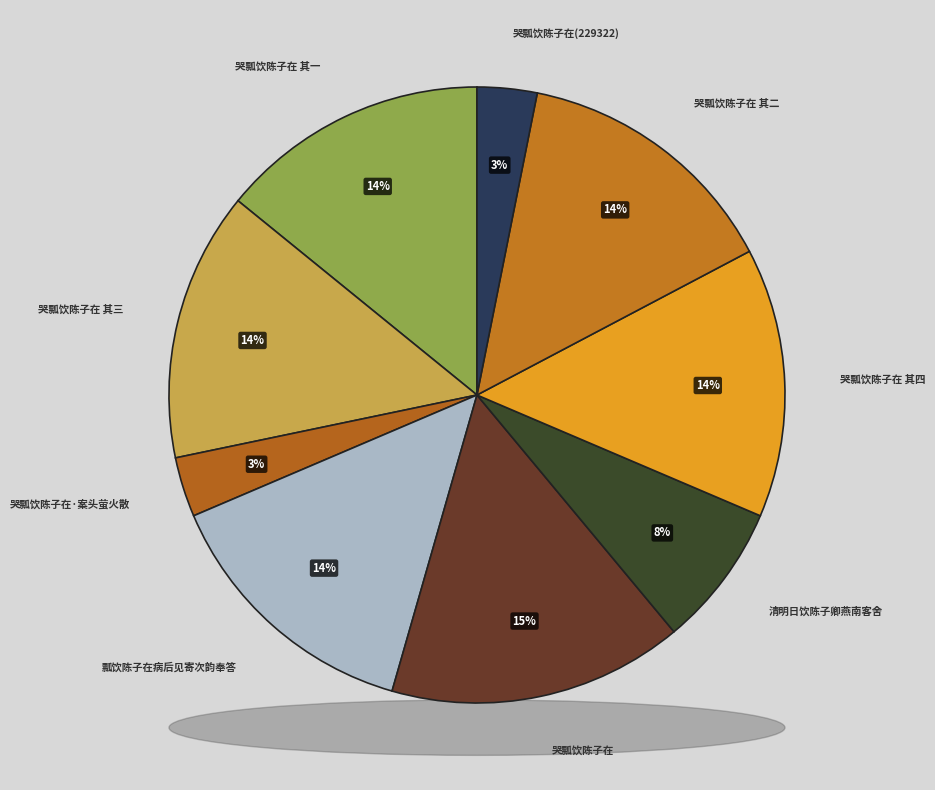

Combined, do 哭瓢饮陈子在 and 哭瓢饮陈子在 其一 account for over 50%?

No